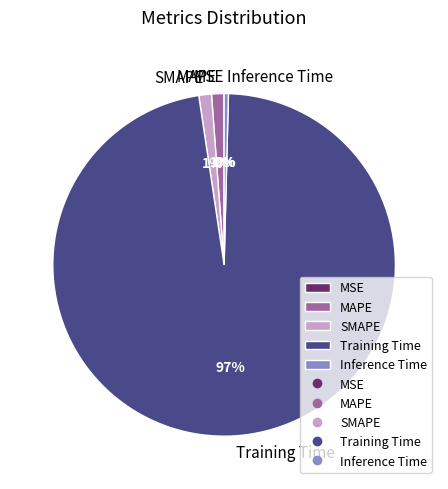

Which slice represents more than half of the pie?

Training Time